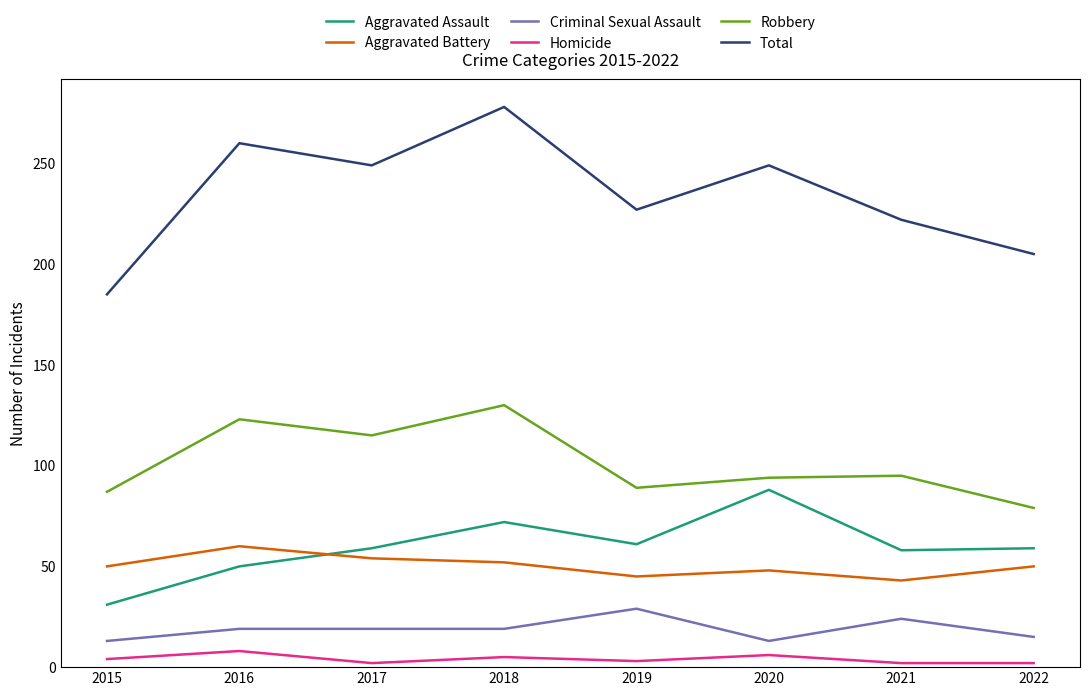

Between 2018 and 2020, which series saw the biggest shift?

Robbery